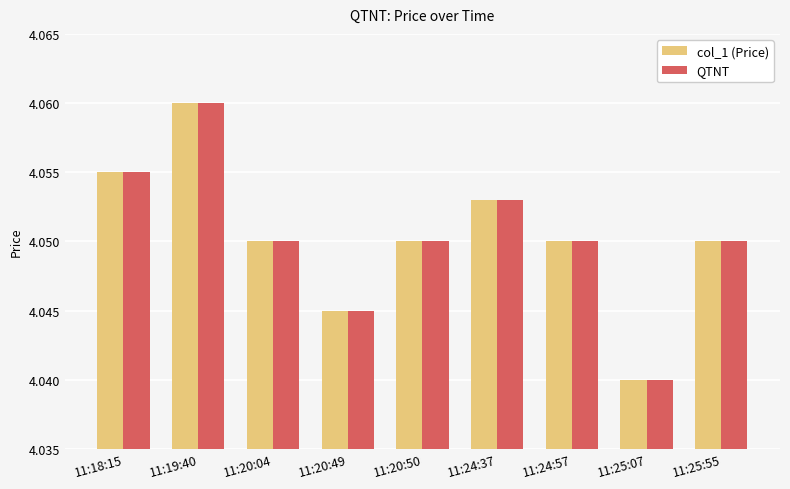

Is it true that col_1 (Price) equals 1.9 at 11:20:49?

False